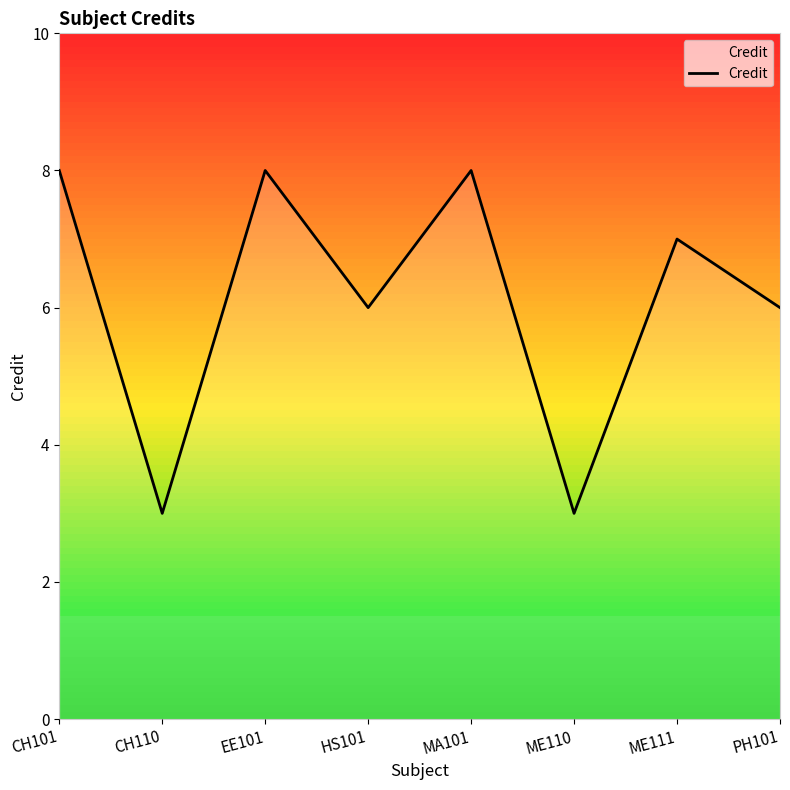

Reading left to right, list all the values displayed in this chart.

CH101=8	CH110=3	EE101=8	HS101=6	MA101=8	ME110=3	ME111=7	PH101=6